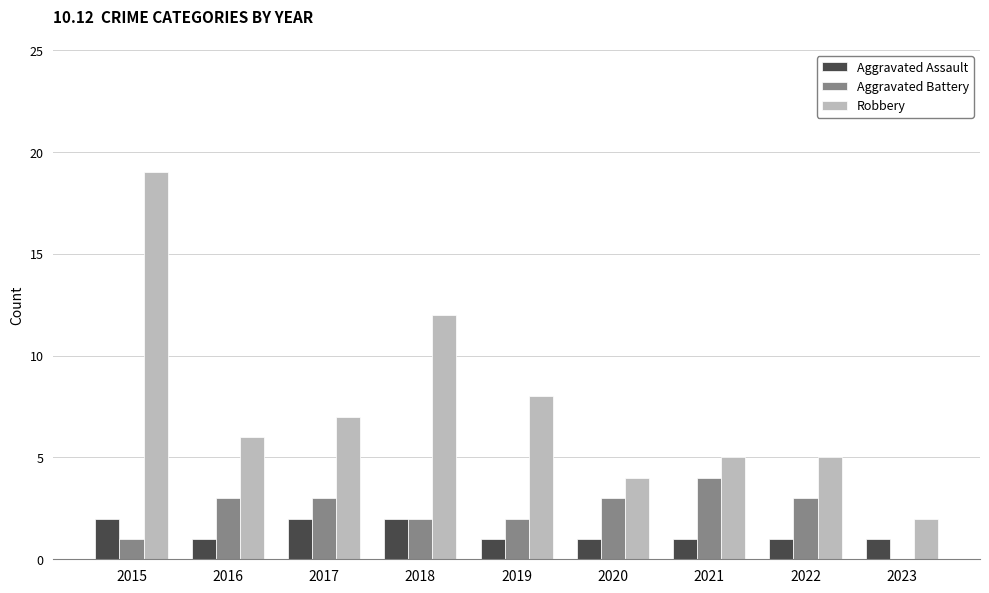

At which category does the chart reach its peak across all series?

2015